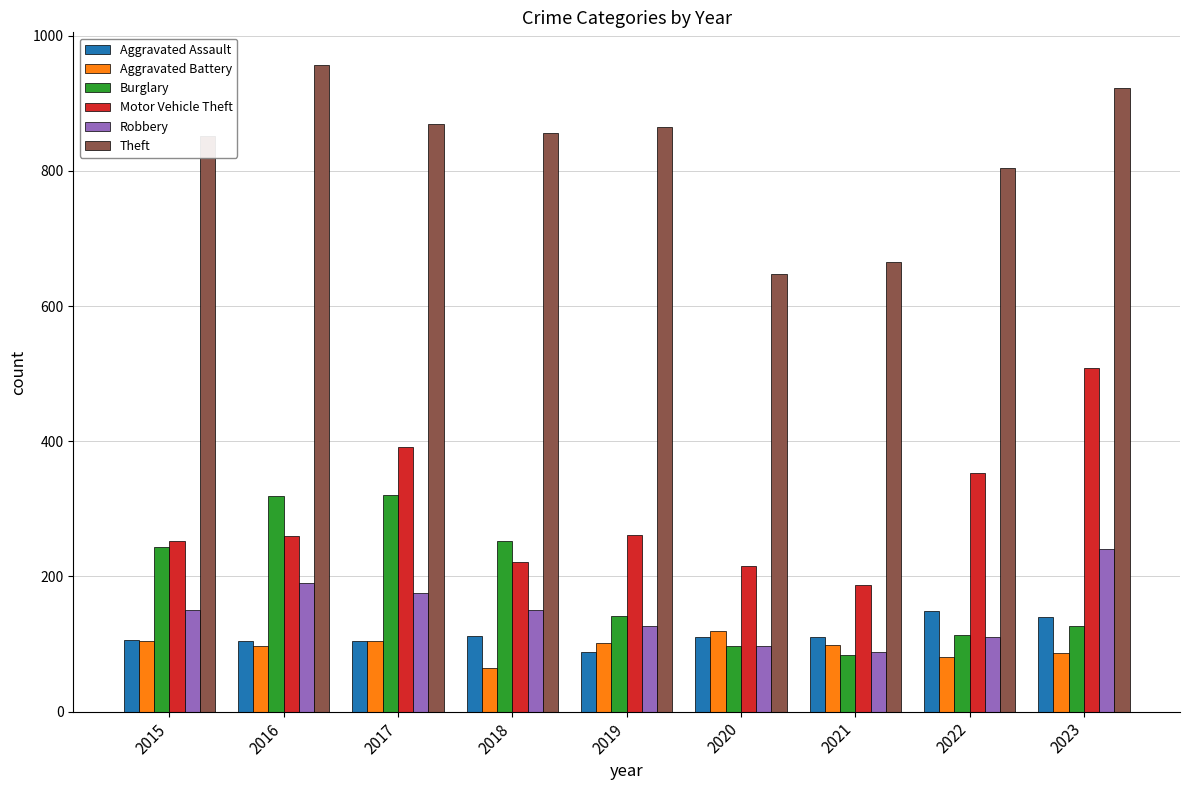

Is it true that Robbery equals 150 at 2018?

True